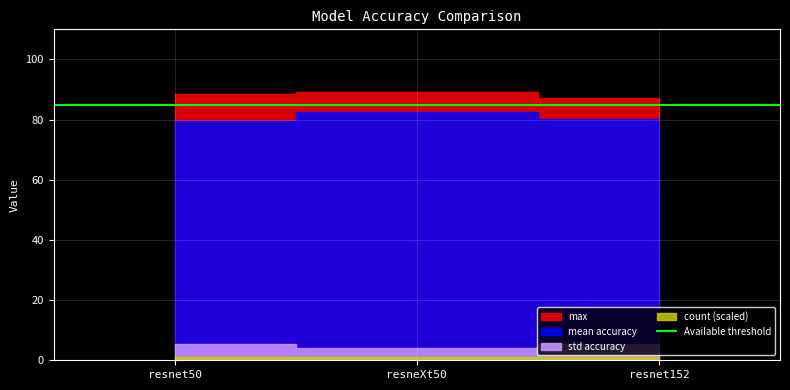

How many lines are shown in the chart?

4